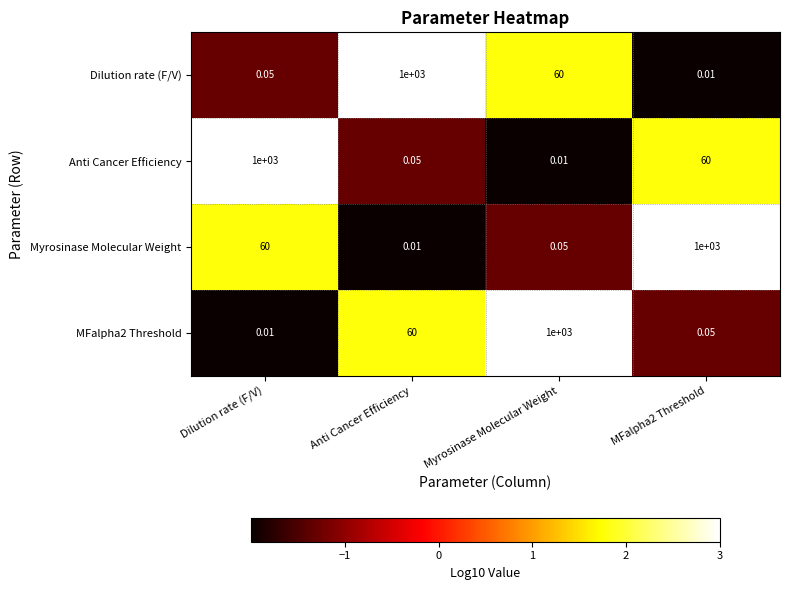

At which label does MFalpha2 Threshold reach its minimum?

Dilution rate (F/V)